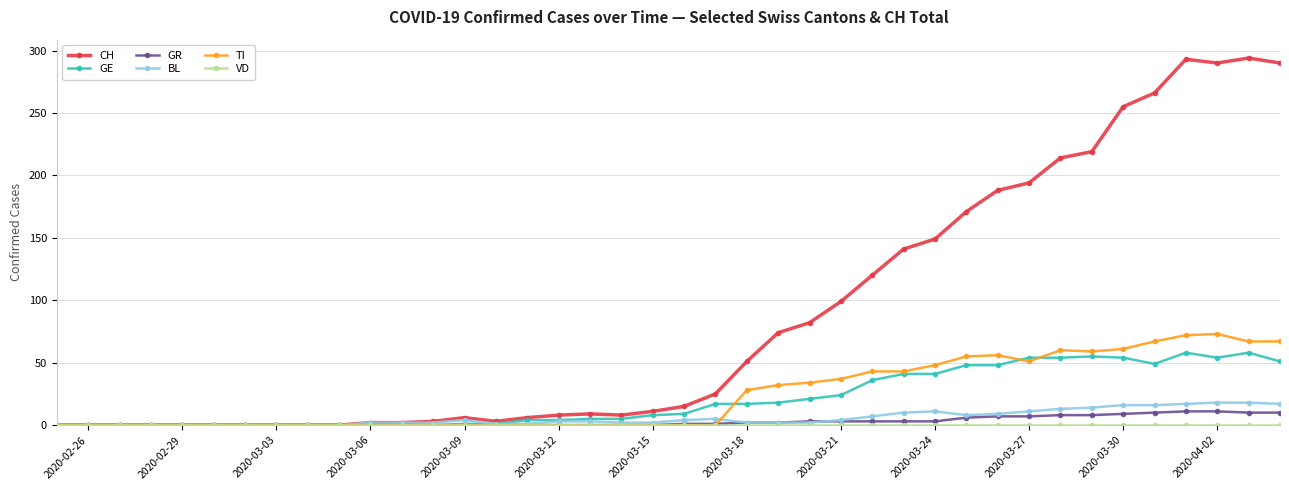

True or false: GE has more than 2 points higher than both neighbors.

True